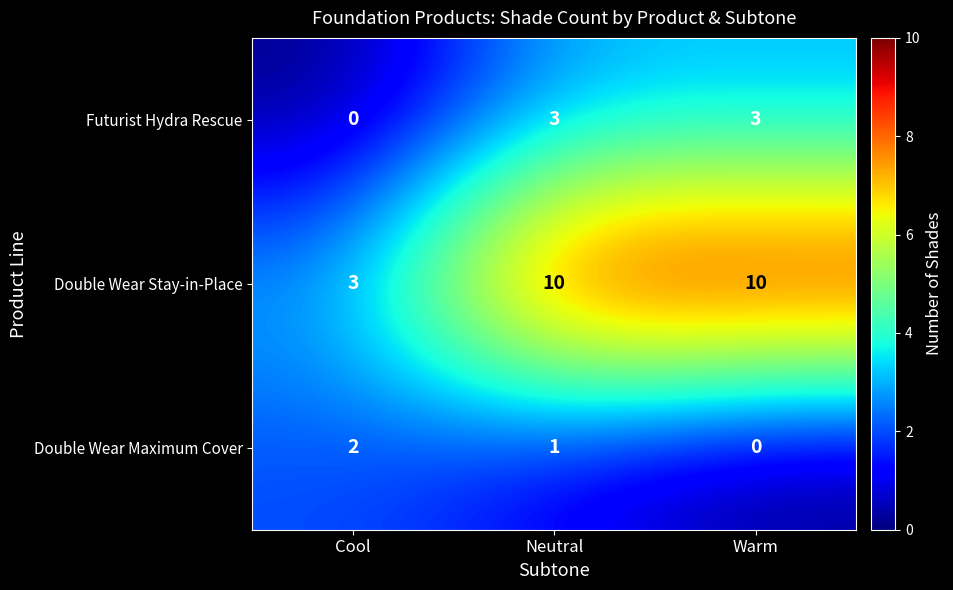

What is the spread (max minus min) of values at Cool?

3